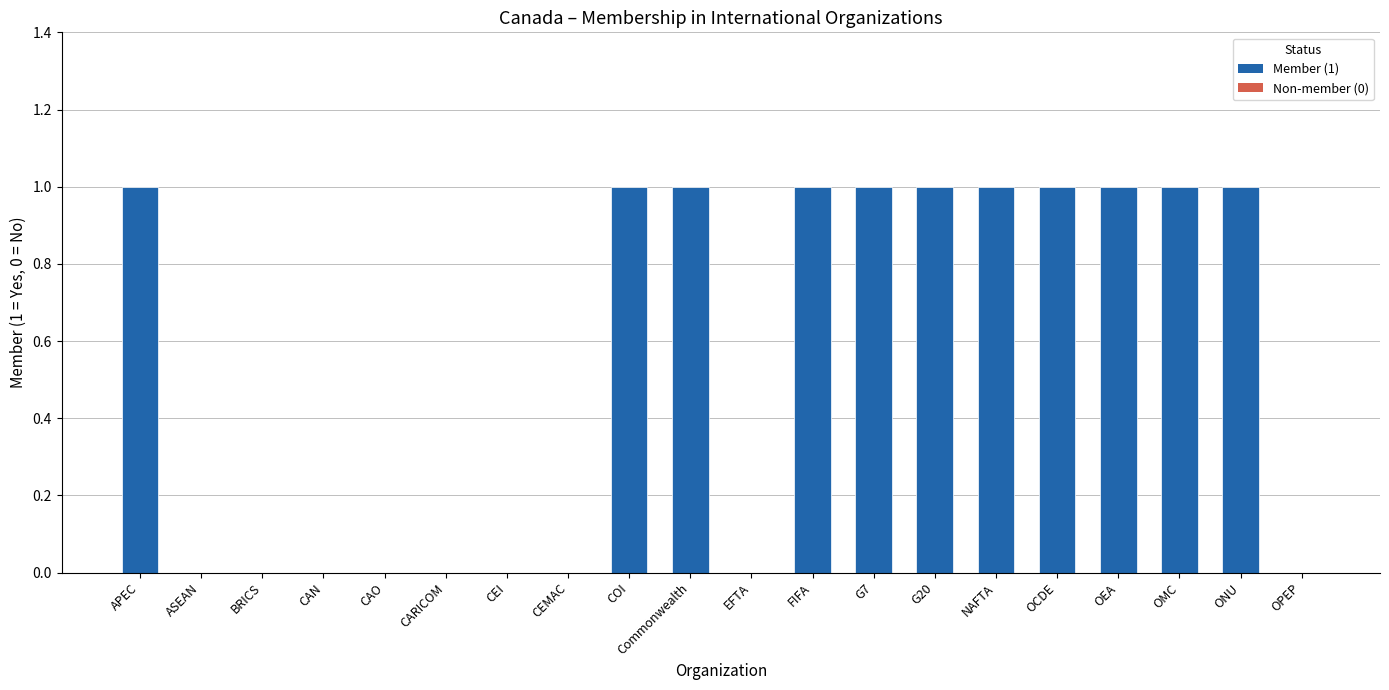

Reading right to left, what are all the values shown in this chart?

OPEP=0	ONU=1	OMC=1	OEA=1	OCDE=1	NAFTA=1	G20=1	G7=1	FIFA=1	EFTA=0	Commonwealth=1	COI=1	CEMAC=0	CEI=0	CARICOM=0	CAO=0	CAN=0	BRICS=0	ASEAN=0	APEC=1